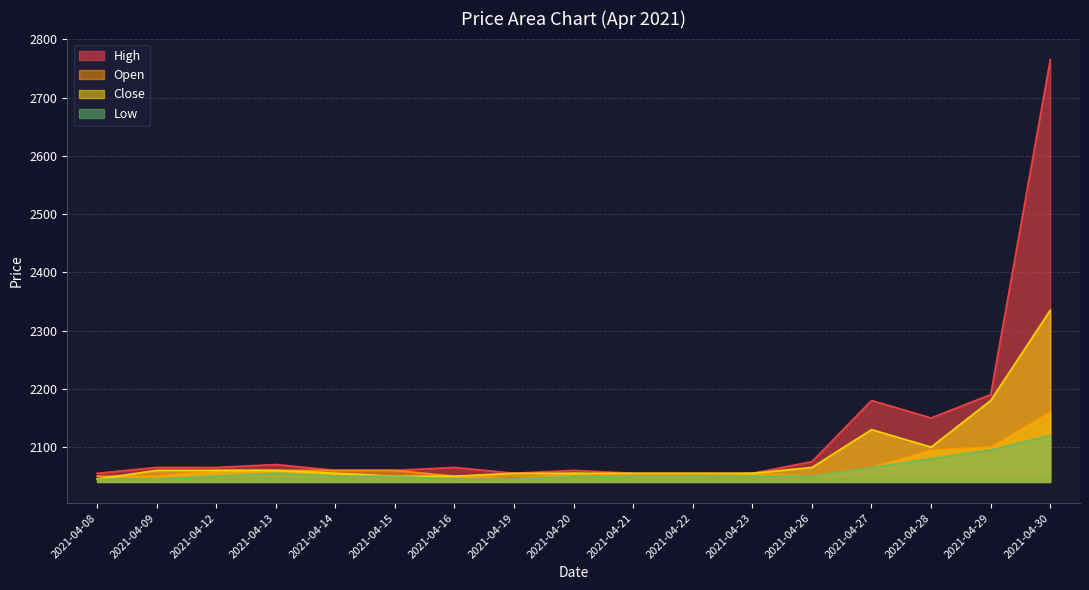

Is the value of Close at 2021-04-27 greater than the value of Low at 2021-04-28?

Yes